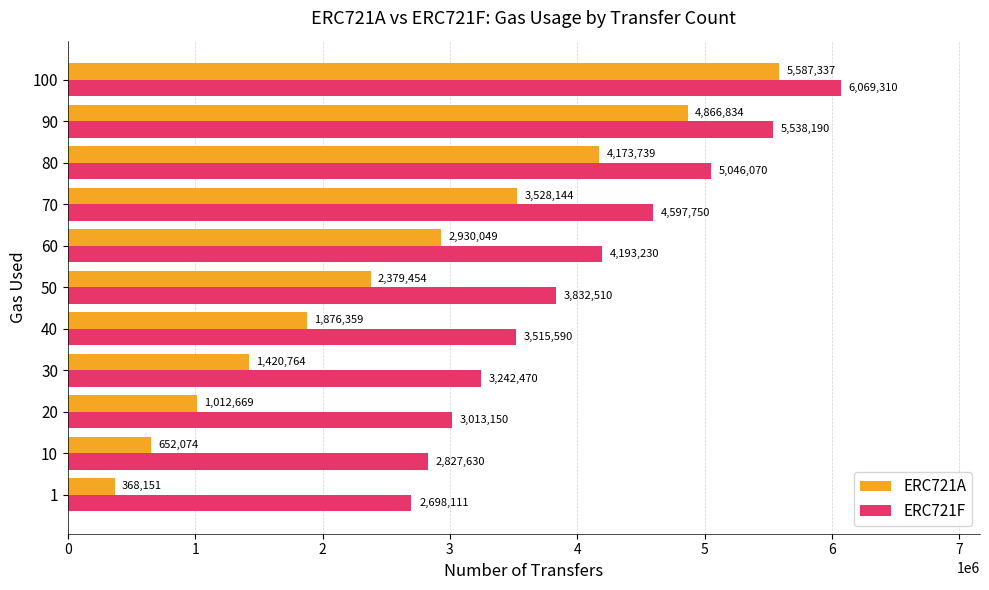

At which label does ERC721F reach its peak?

100